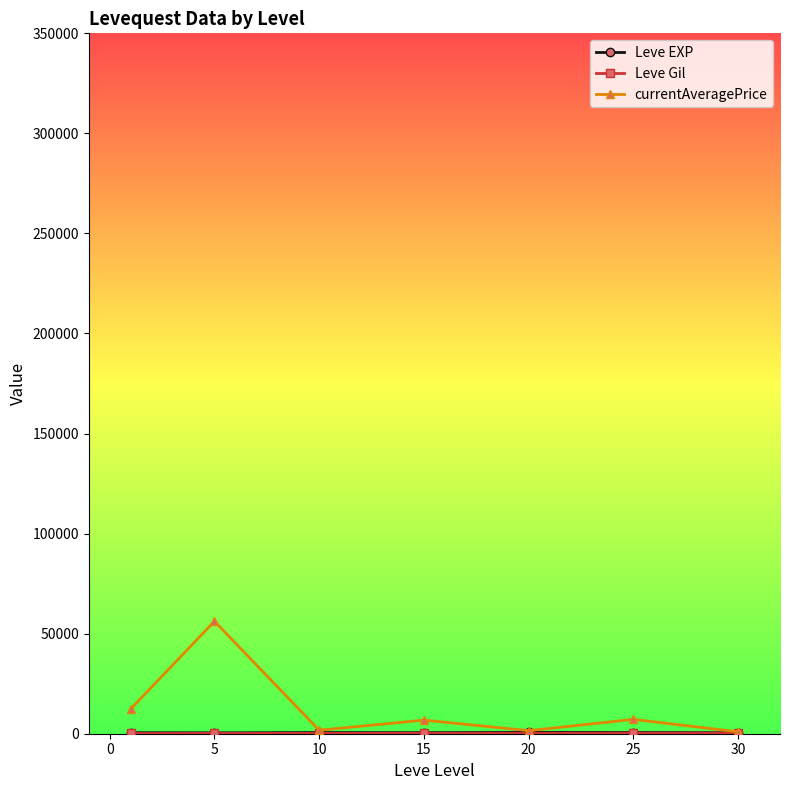

Which series has the largest range (max minus min)?

currentAveragePrice